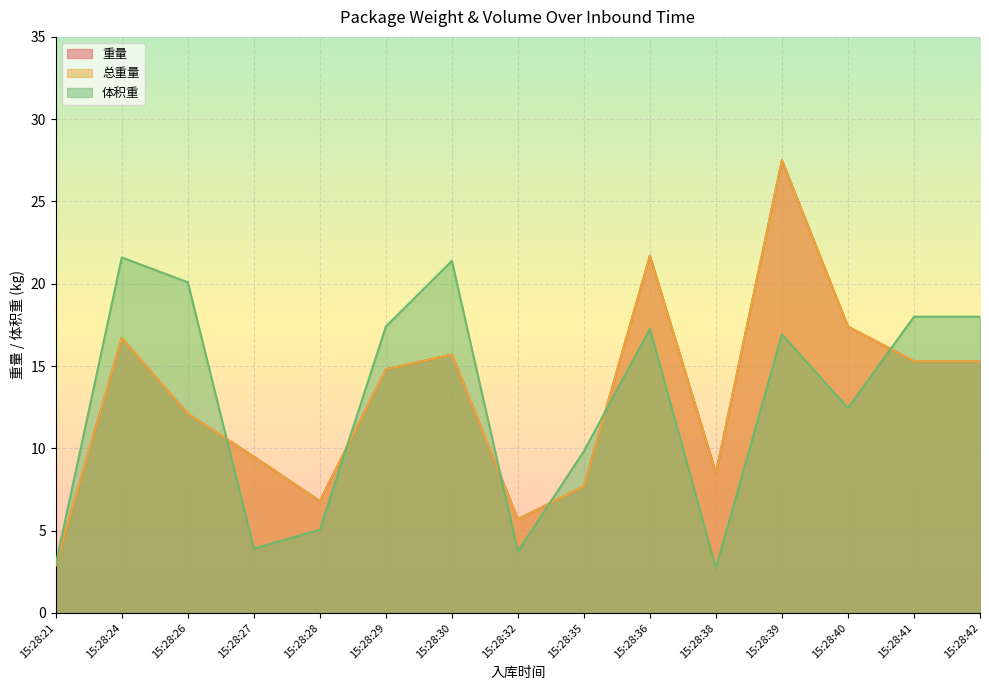

True or false: 总重量 and 重量 cross at least once.

False